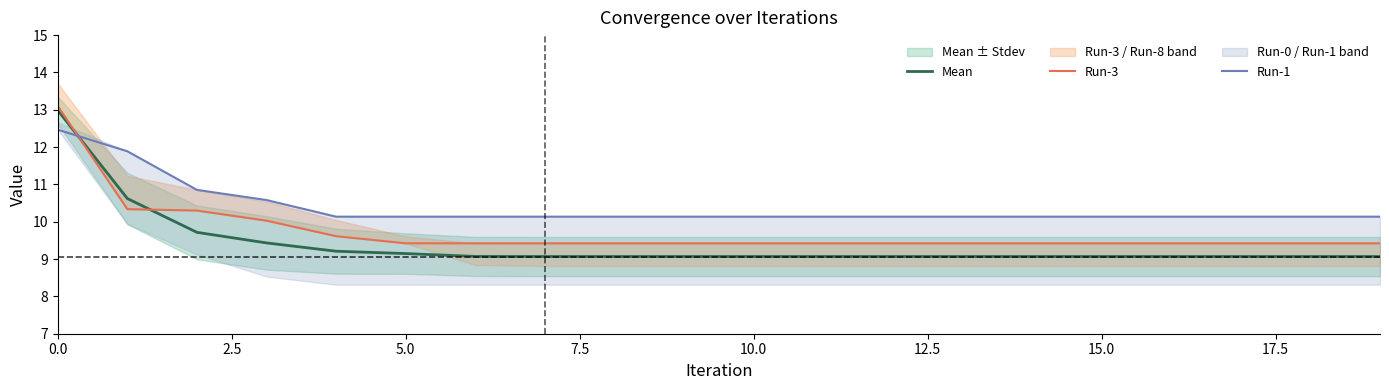

What is the value of the Run-1 point at the 8th from the left?

10.1